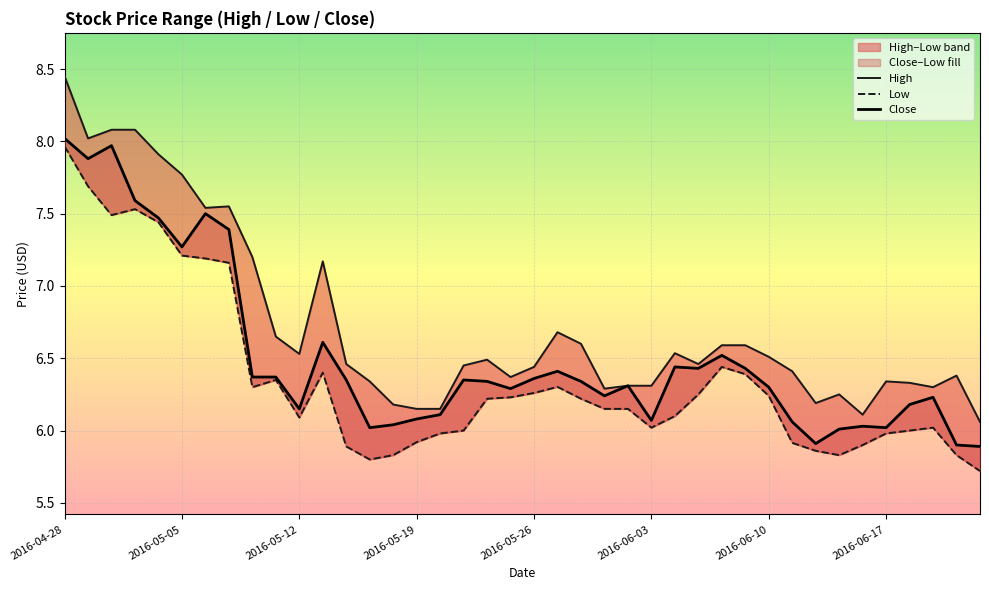

List the series in order of their overall mean, lowest first.

Low, Close, High